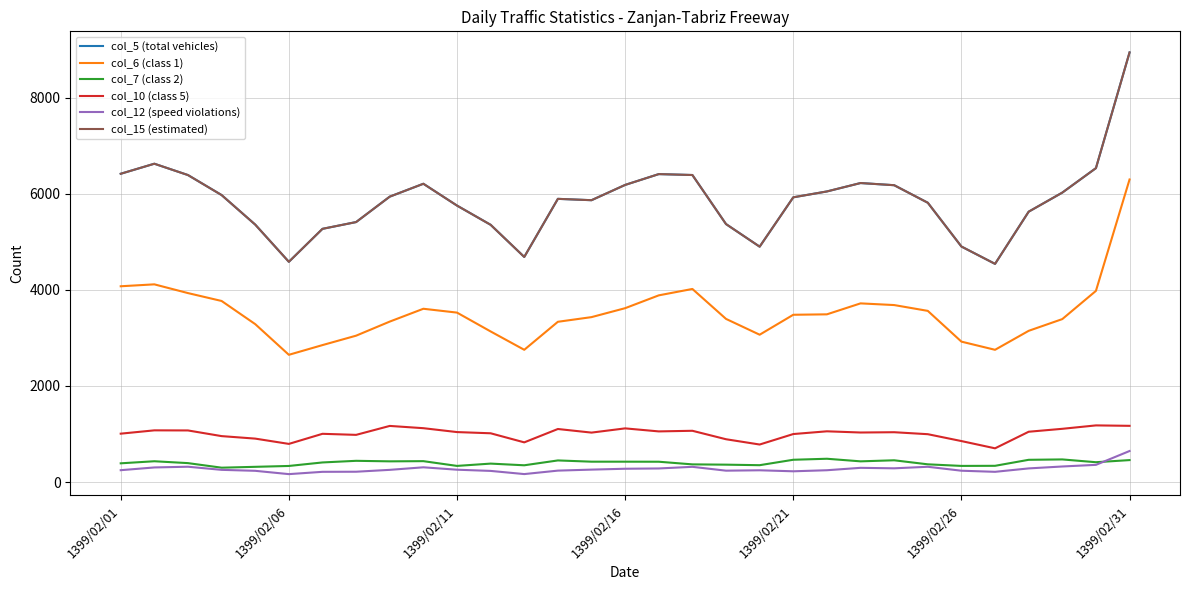

Does the chart have visible grid lines?

Yes